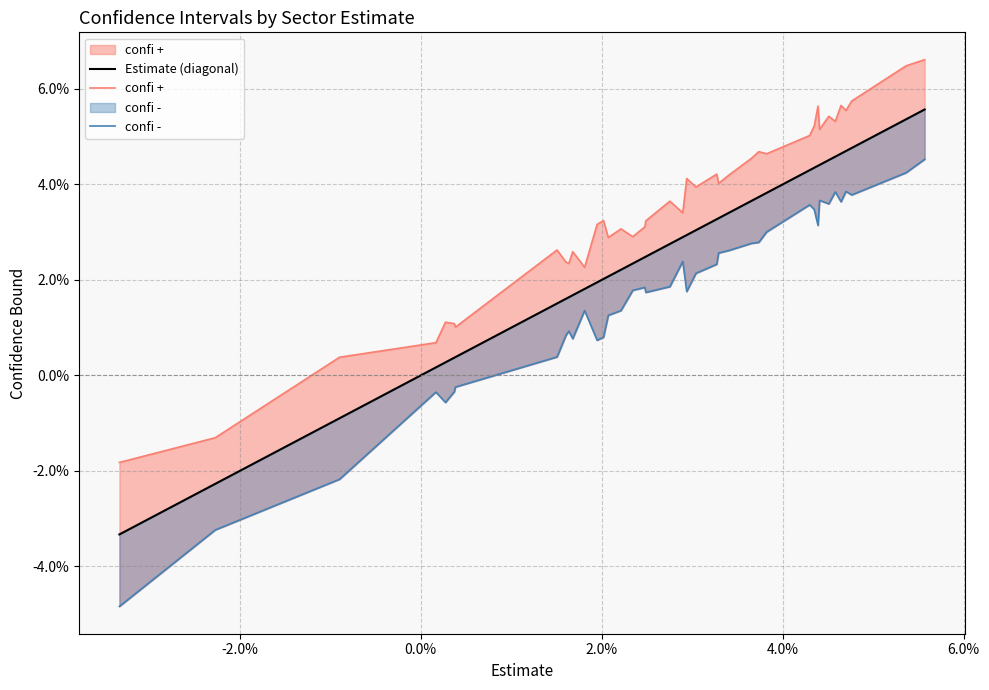

What is the difference between the maximum and second lowest values in the Estimate (diagonal) series?

0.1